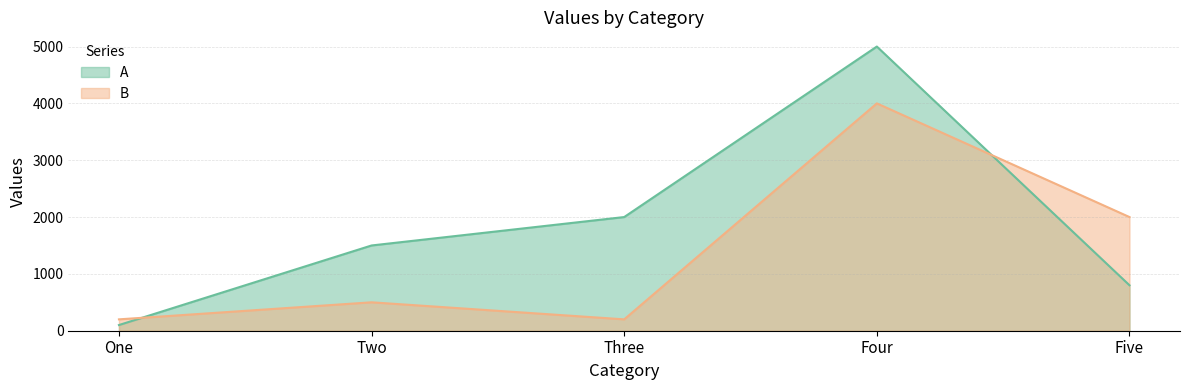

What is the label of the 4th point from the left?

Four